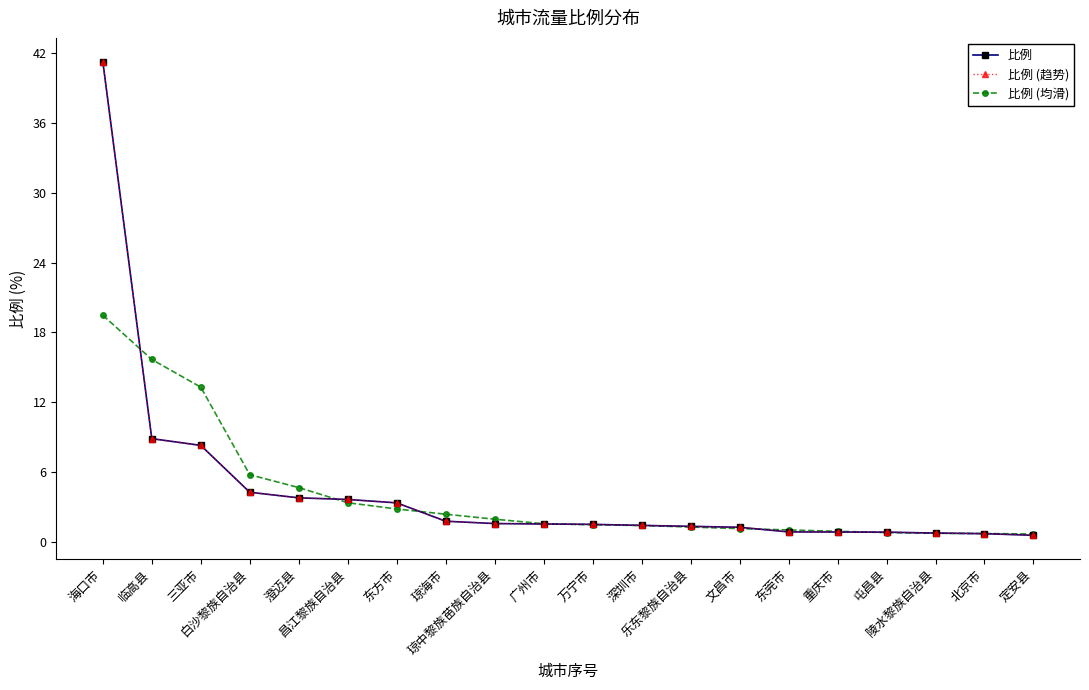

How many lines are shown in the chart?

3